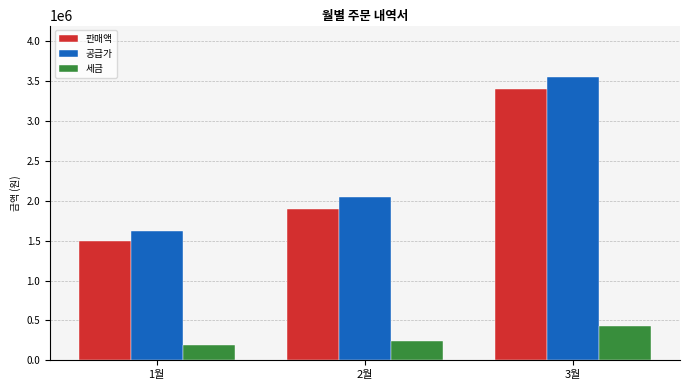

Is it true that 판매액 equals 1500000 at 1월?

True